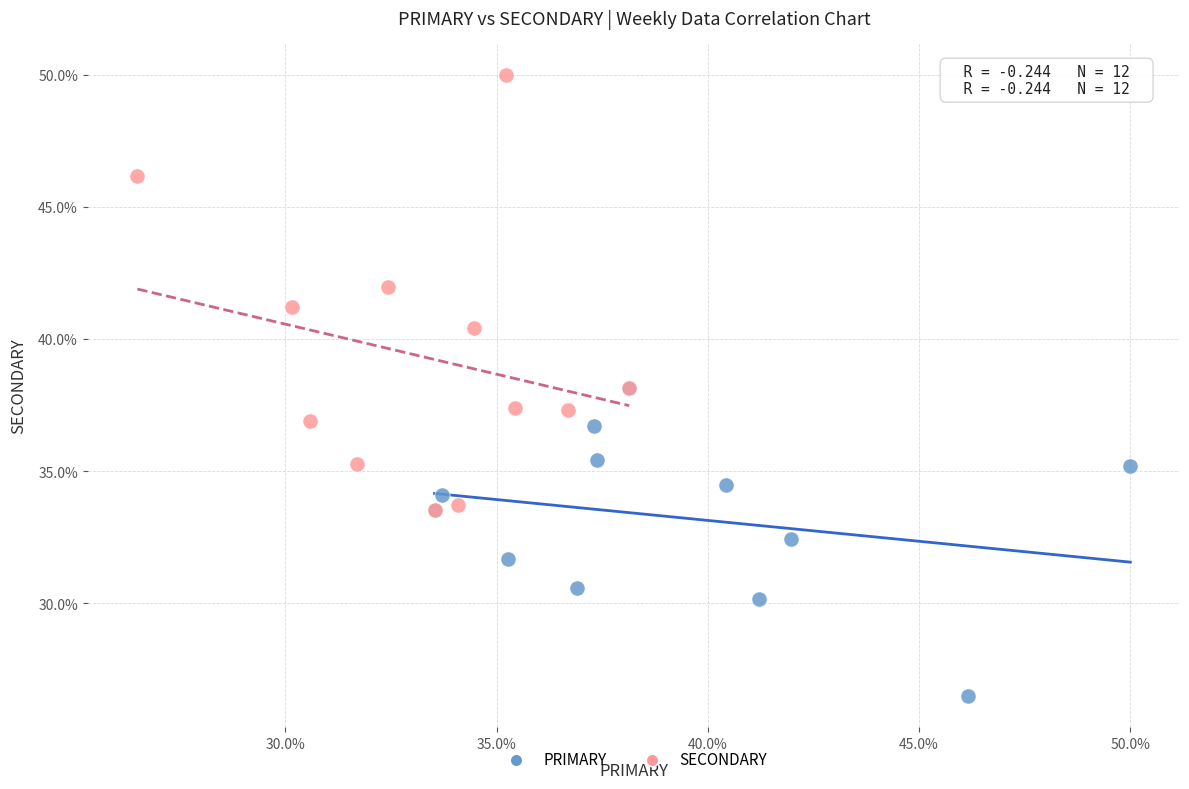

Which series reaches the maximum Y coordinate?

SECONDARY